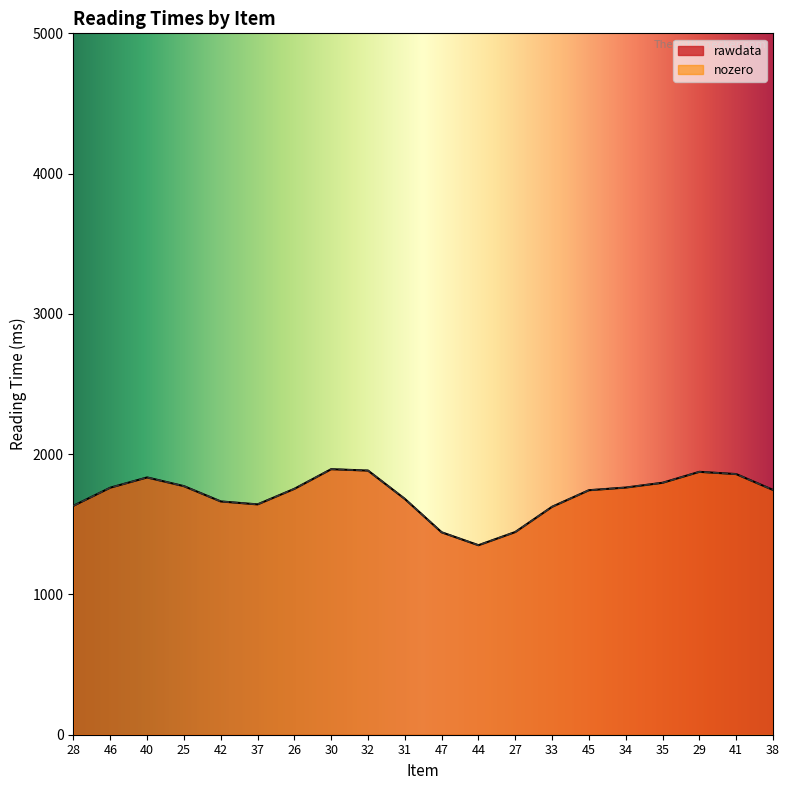

What is the label of the 16th point from the right?

42